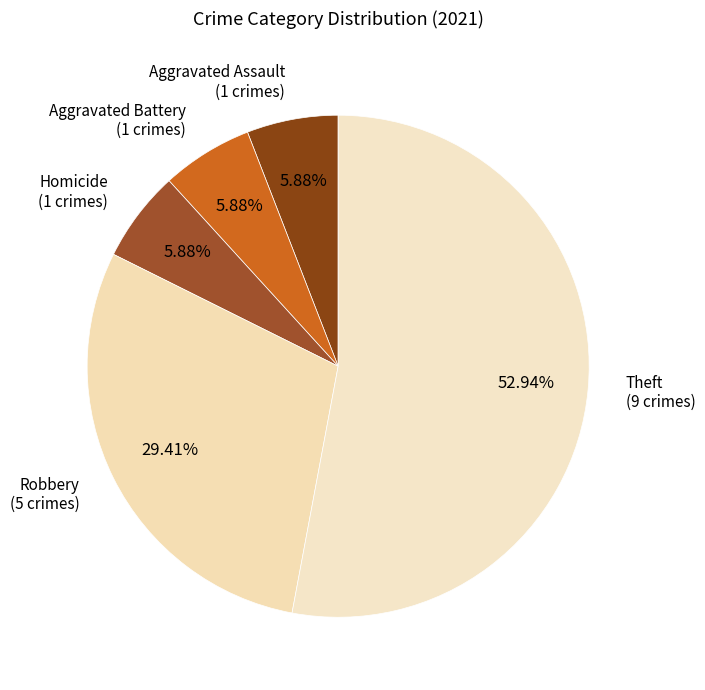

How many slices are in this pie chart?

5